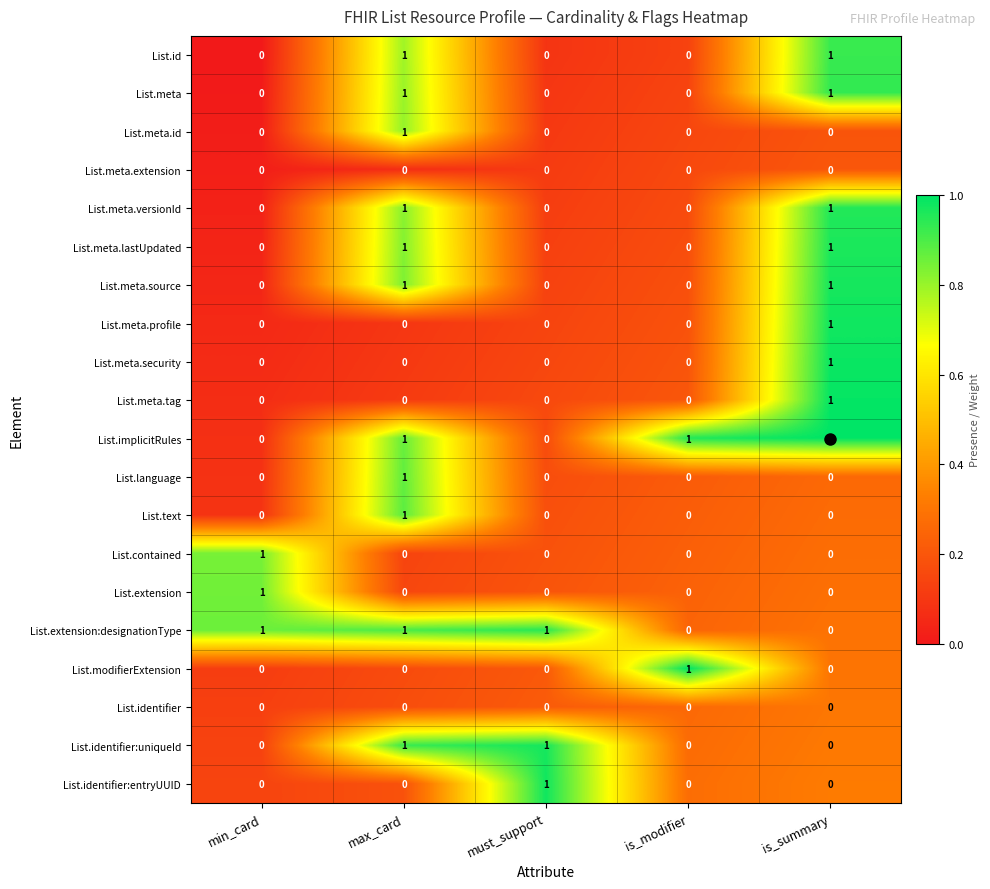

Is it true that List.meta.source equals 1 at is_summary?

True